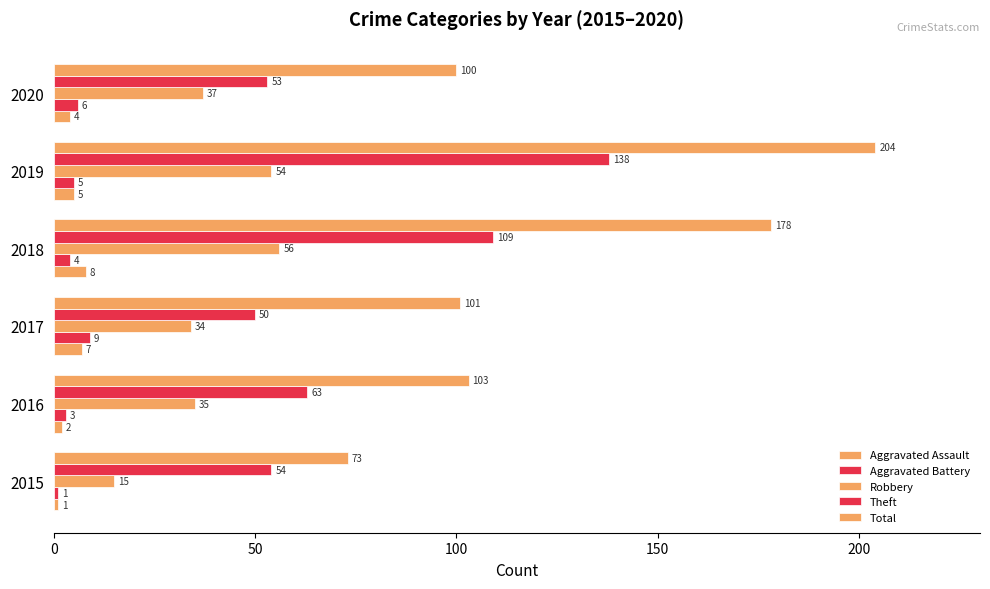

What is the average value of the Aggravated Assault series?

4